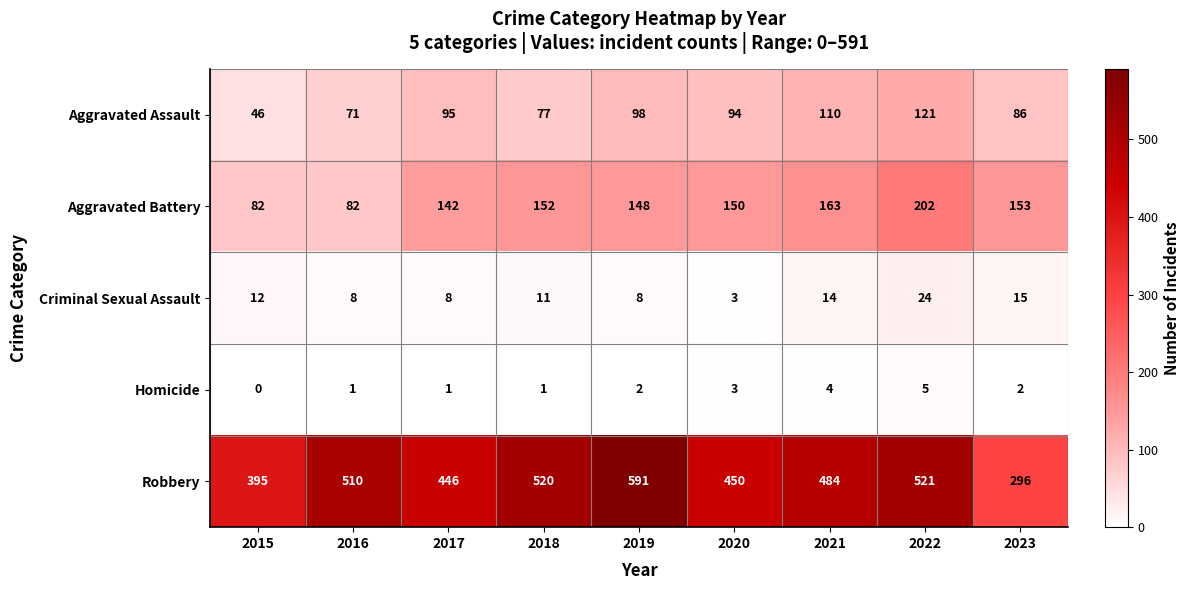

Between 2016 and 2021, which series saw the biggest shift?

Aggravated Battery